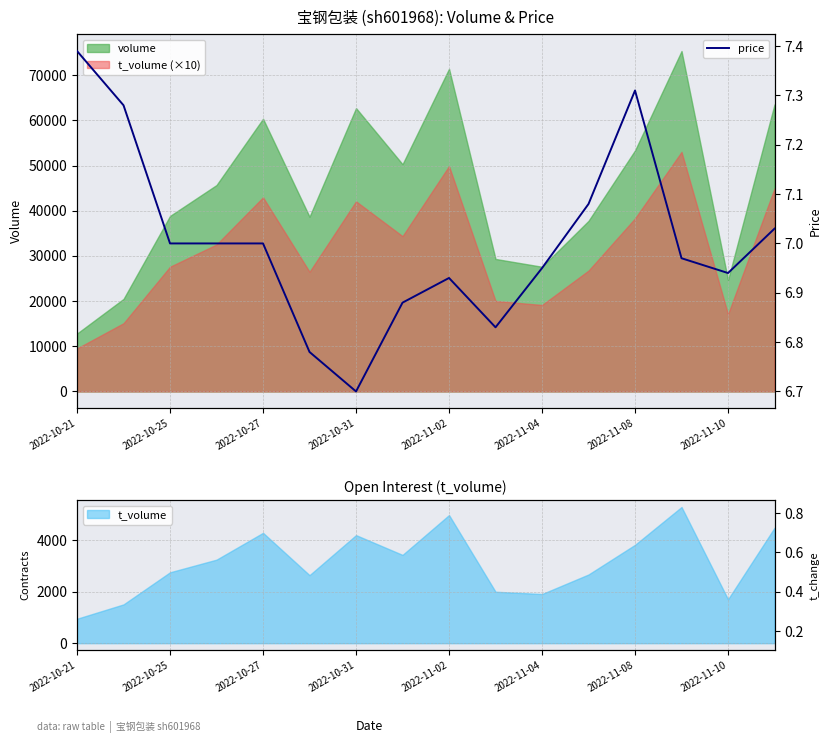

Which category has the lowest value in the t_volume (×10) series?

2022-10-21